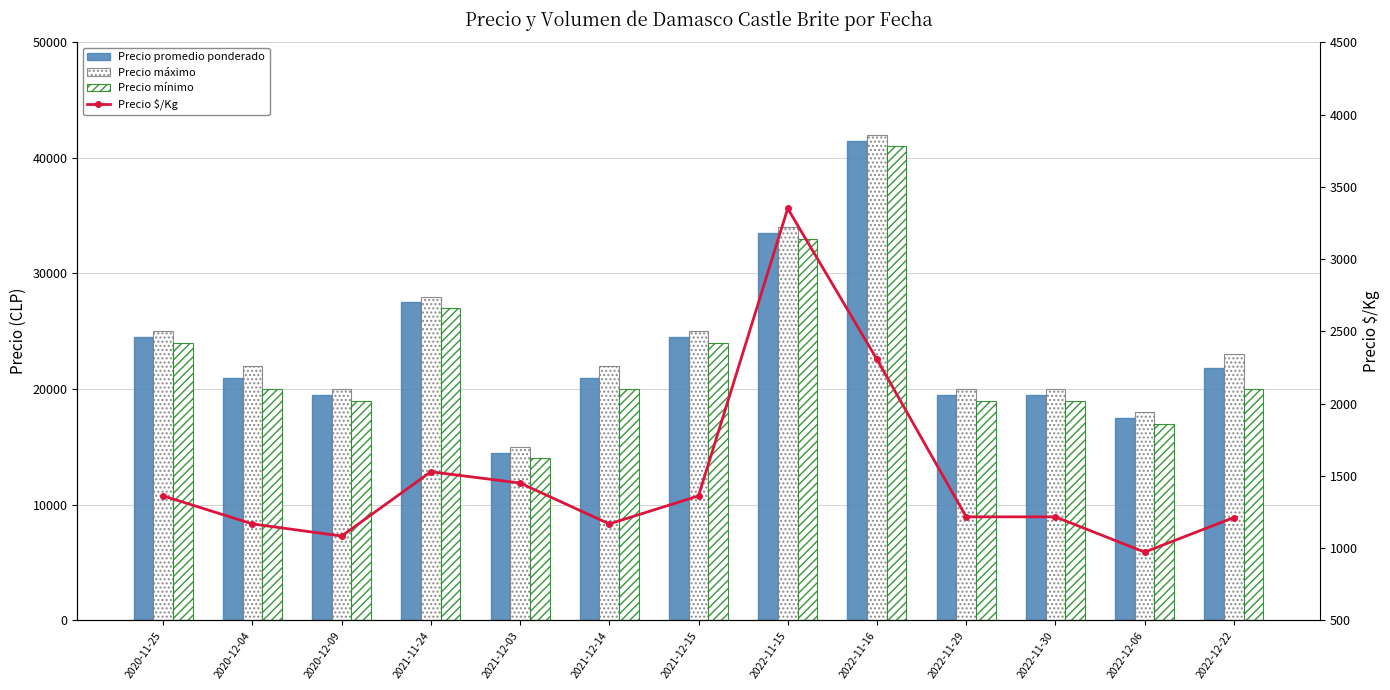

What is the total value across all series at 2021-12-03?

44950